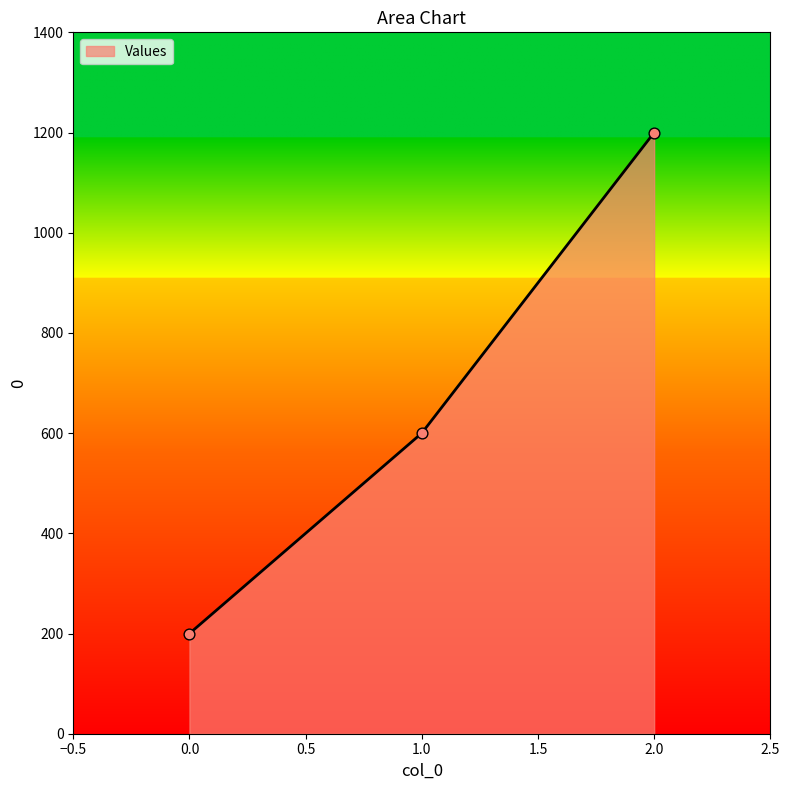

What is the change in value from 0.0 to 1.0?

+400